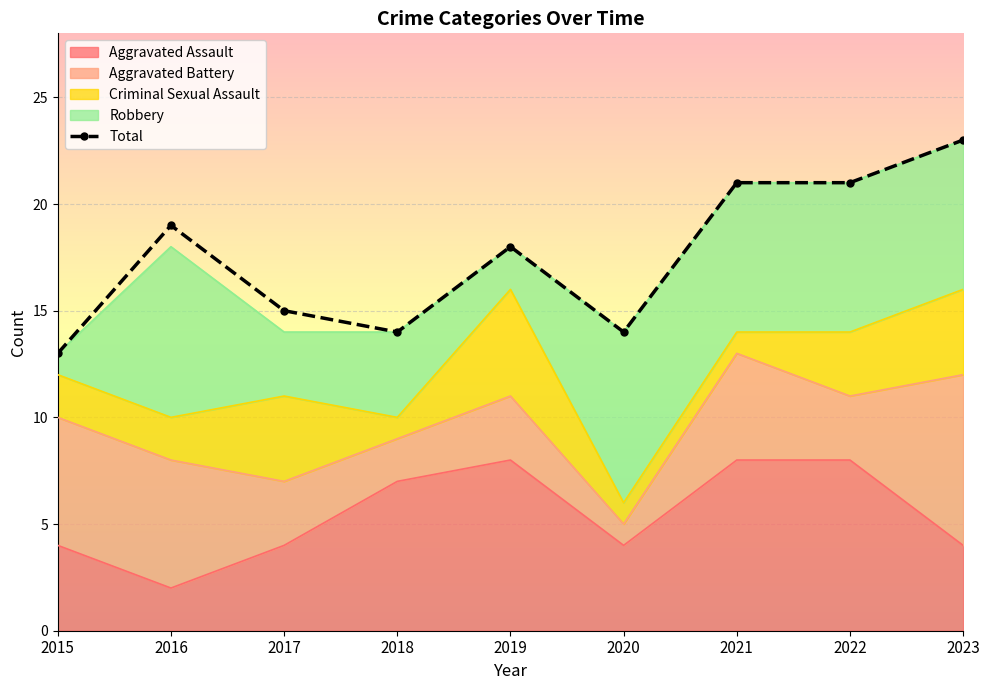

What is the difference between the values at 2015 and 2022?

8